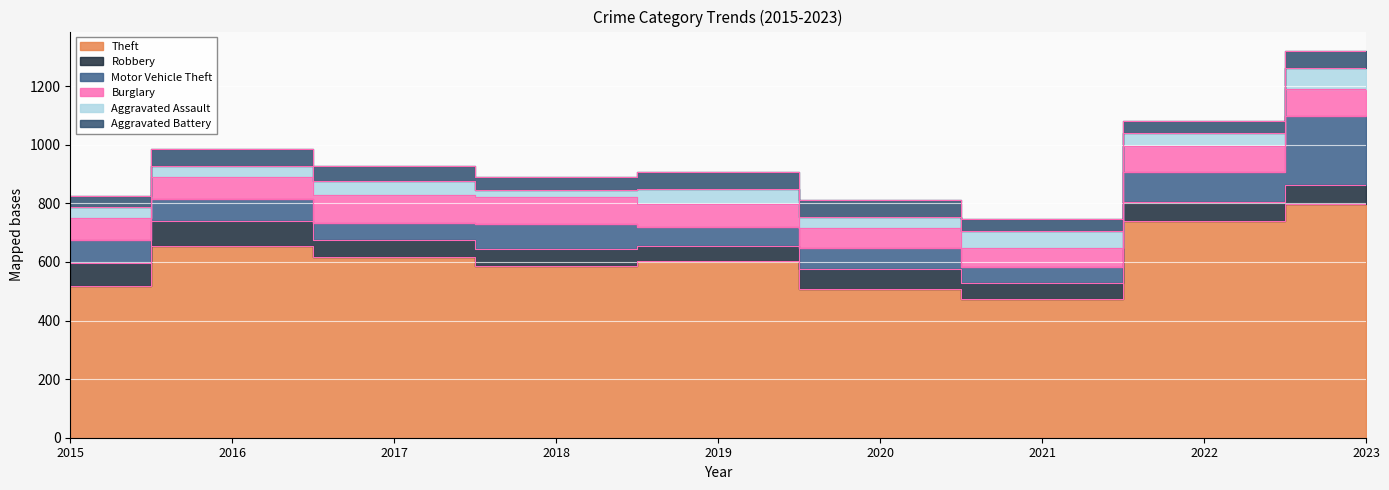

Which series changed the most between 2017 and 2018?

Theft